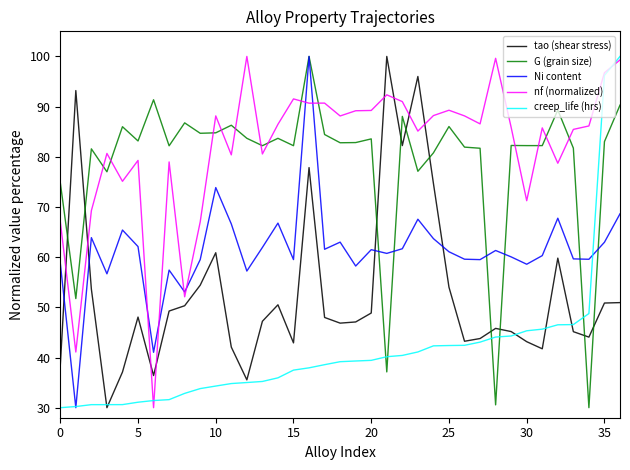

Which series ends up on top after the final intersection of G (grain size) and tao (shear stress)?

G (grain size)